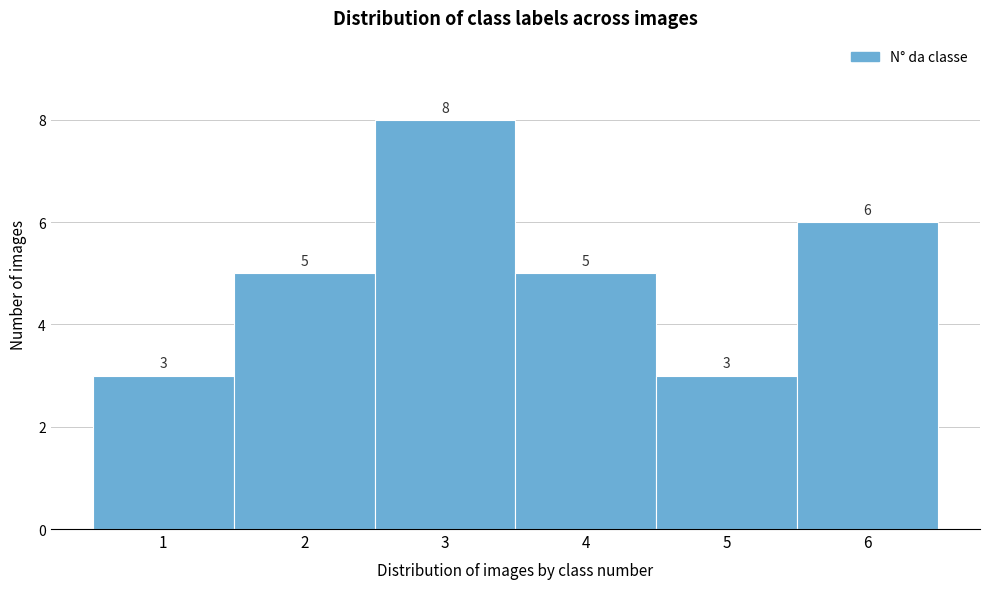

Reading left to right, list every bar in this chart as the range it spans on the x-axis followed by its height.

0.5 to 1.5: 3
1.5 to 2.5: 5
2.5 to 3.5: 8
3.5 to 4.5: 5
4.5 to 5.5: 3
5.5 to 6.5: 6